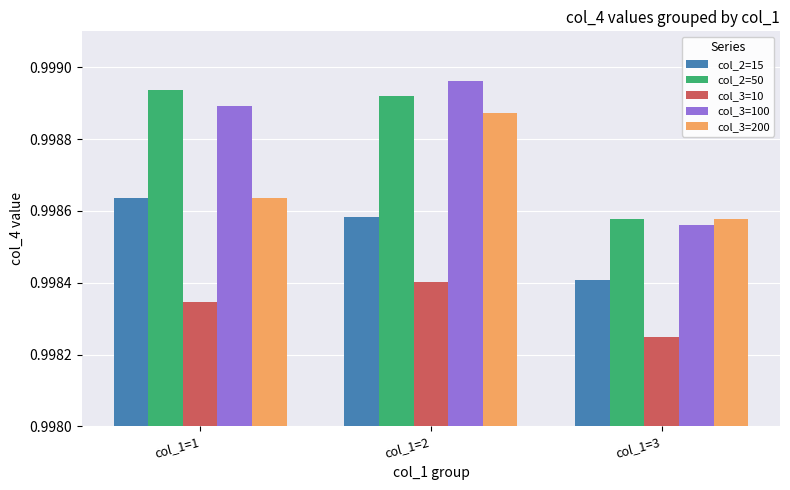

At how many categories does at least one series exceed 0?

3